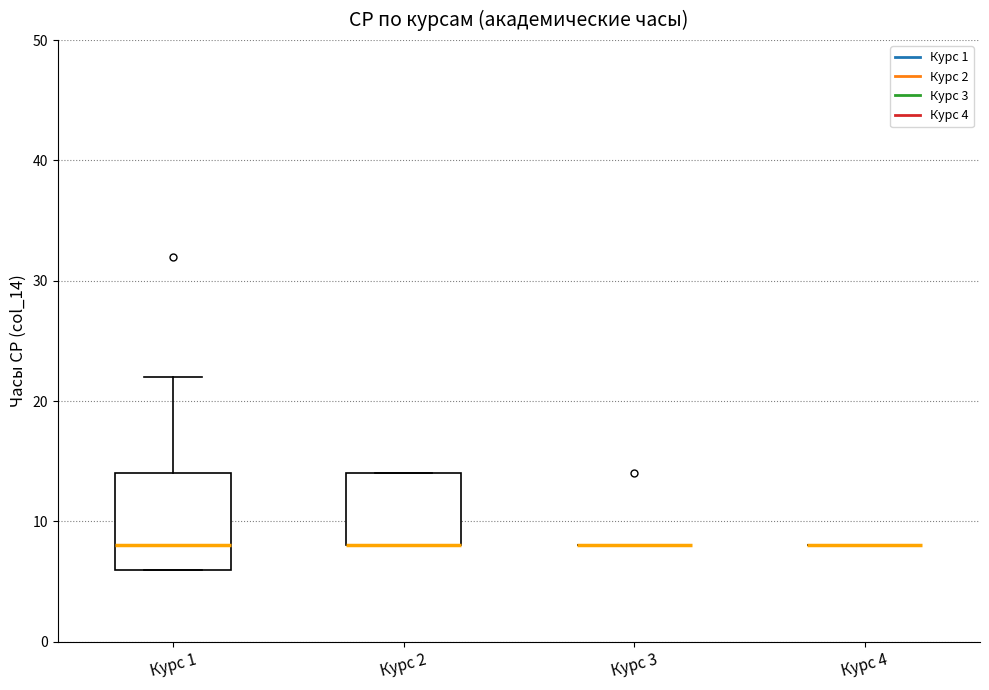

Reading left to right, transcribe this box plot: for each box, give where its median line is, the range the box spans, and where its two whiskers end, as read against the y-axis. The values are not printed on the chart, so give them approximately, as read against the axis.

Курс 1: median 8, box 6 to 14, whiskers 6 to 22
Курс 2: median 8 (drawn on the box's lower edge), box 8 to 14, whiskers 8 to 14
Курс 3: box collapsed to a line at 8, whiskers 8 to 8
Курс 4: box collapsed to a line at 8, whiskers 8 to 8